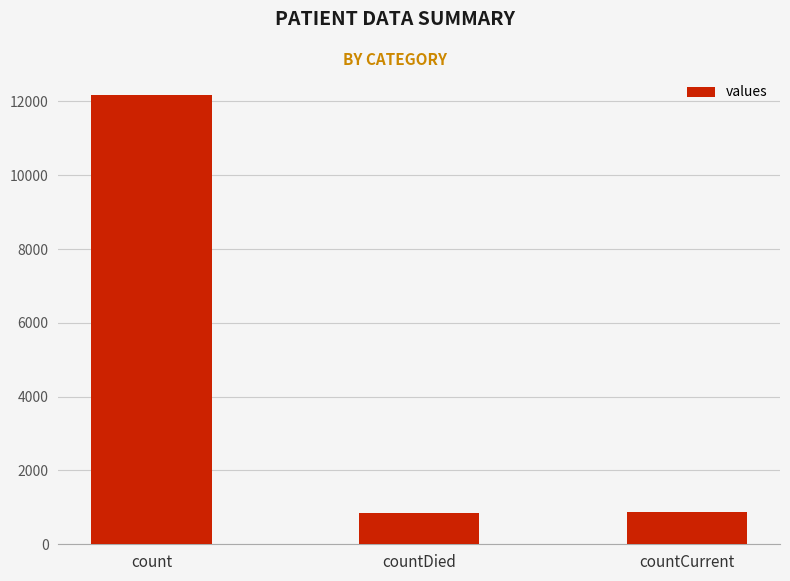

How many data points does each series have?

3